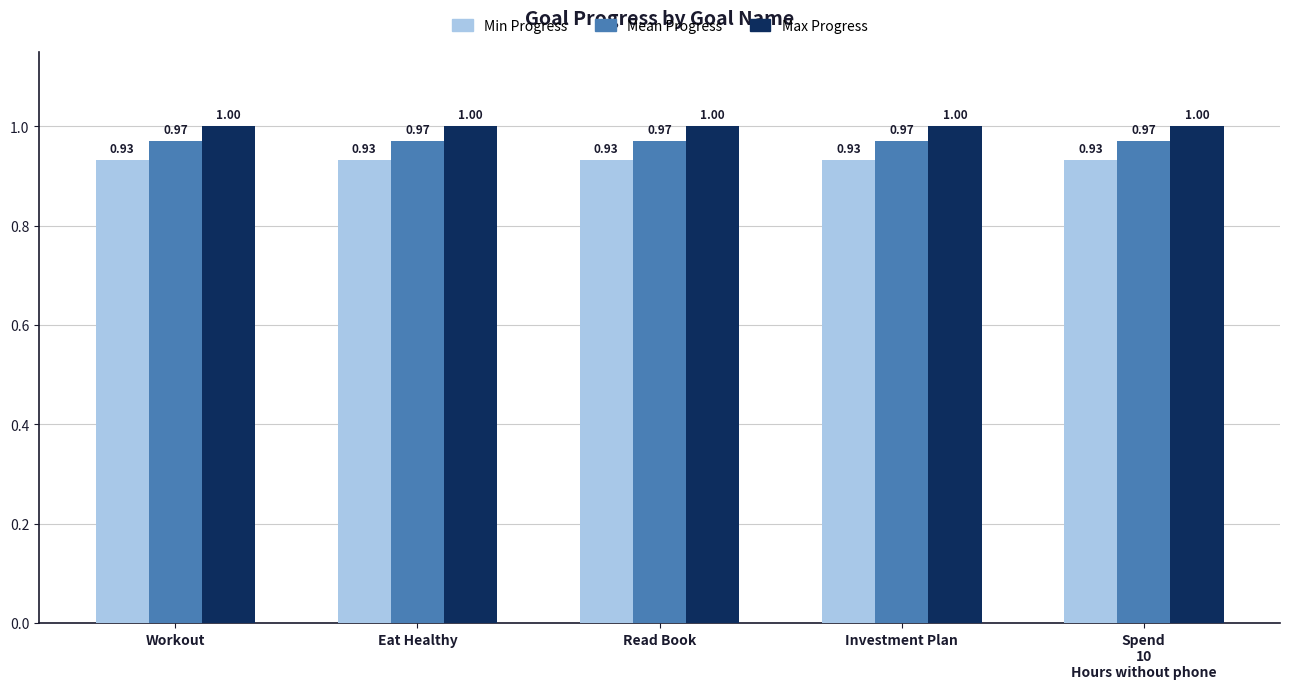

What position from the left is Eat Healthy?

2